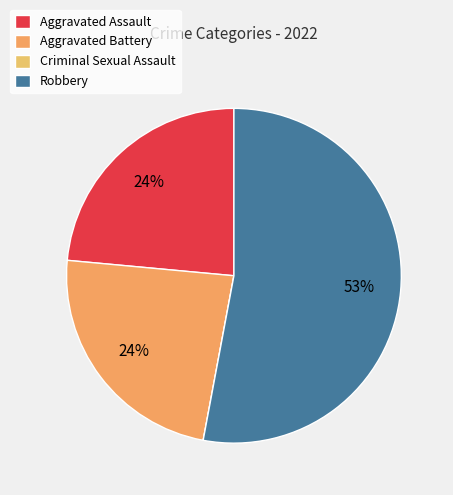

Rank the categories by value from highest to lowest.

Robbery, Aggravated Assault, Aggravated Battery, Criminal Sexual Assault